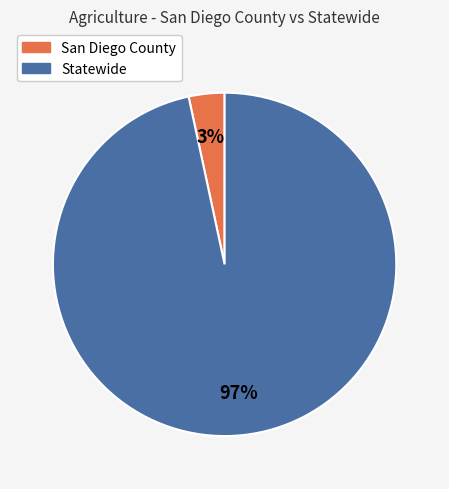

How many slices are in this pie chart?

2